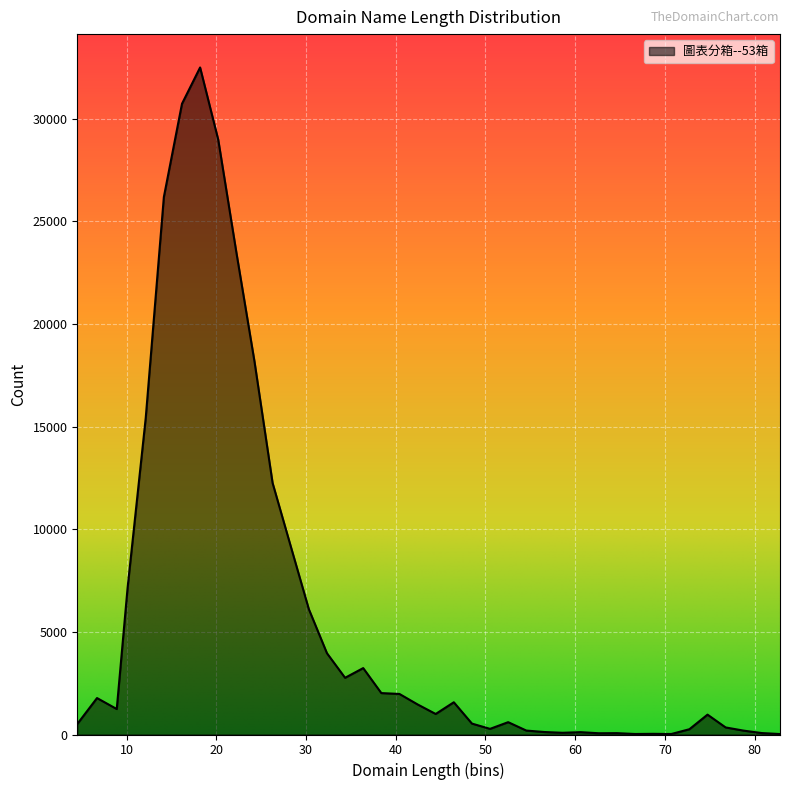

What is the difference between the maximum and minimum values?

32479